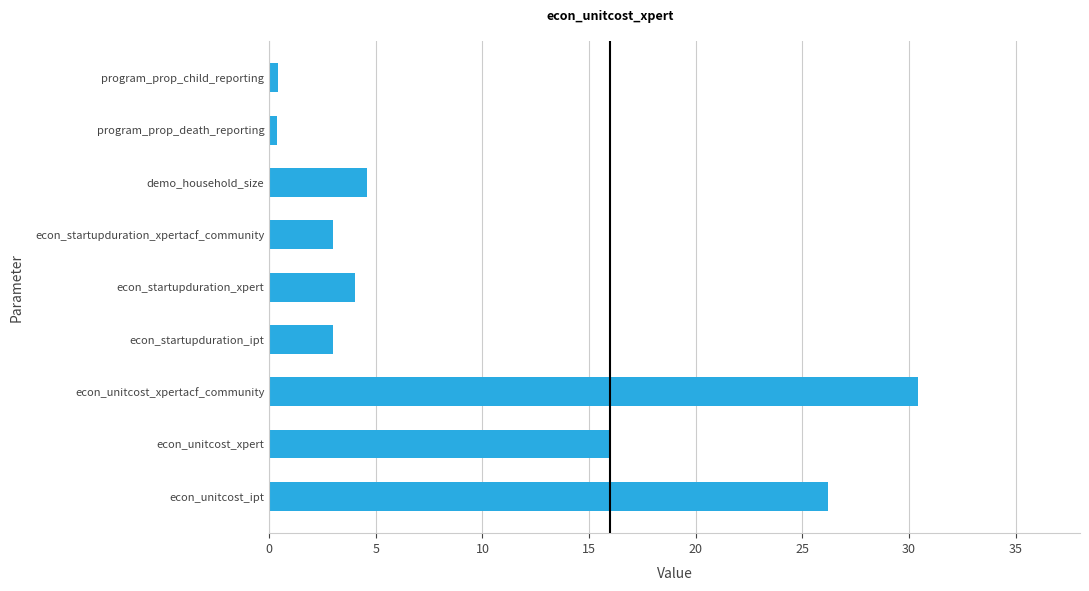

What is the sum of the values at econ_startupduration_ipt and econ_startupduration_xpertacf_community?

6.0